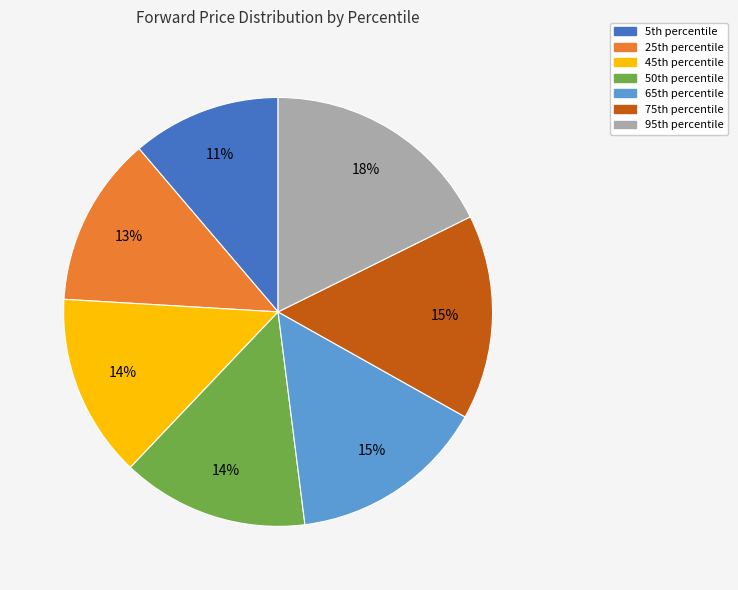

Is there a majority slice in this chart?

No